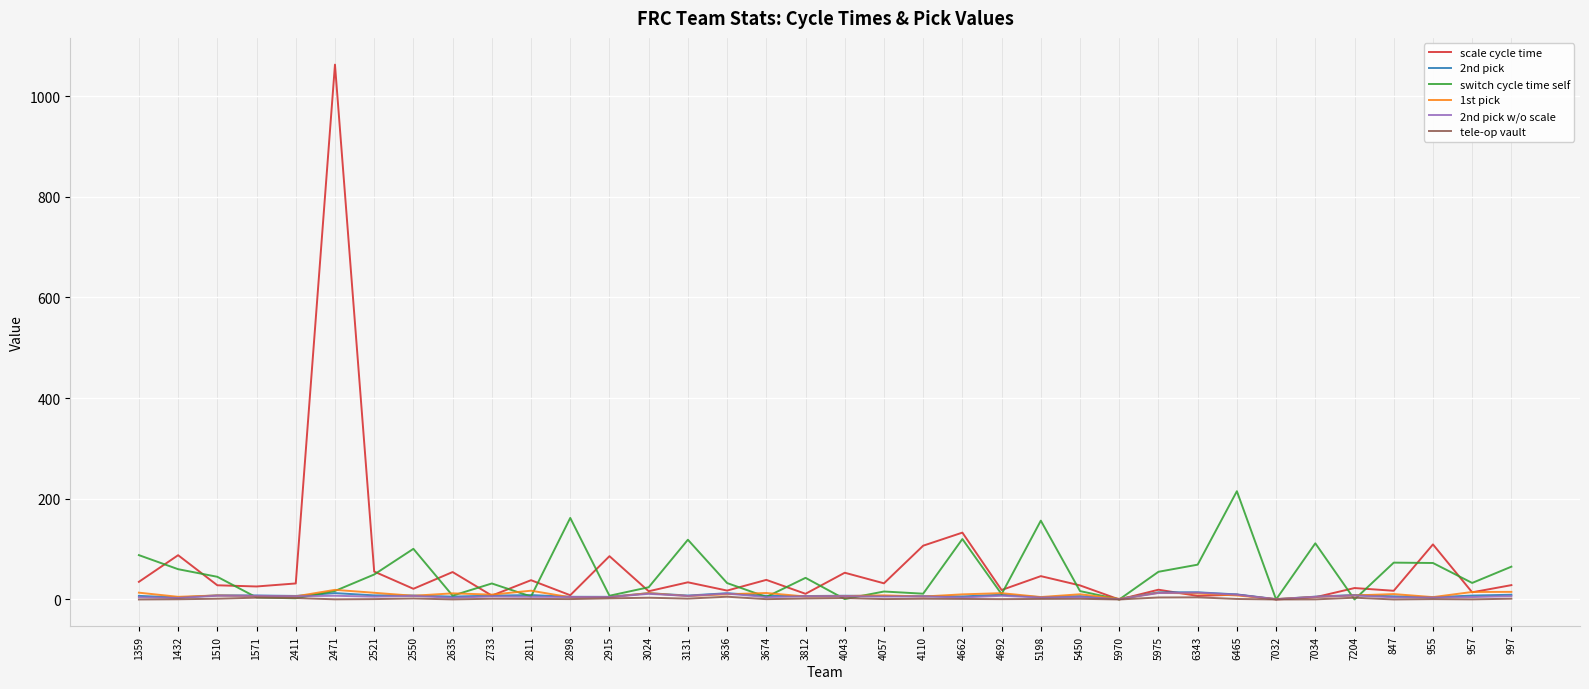

Count the number of data series in this chart.

6